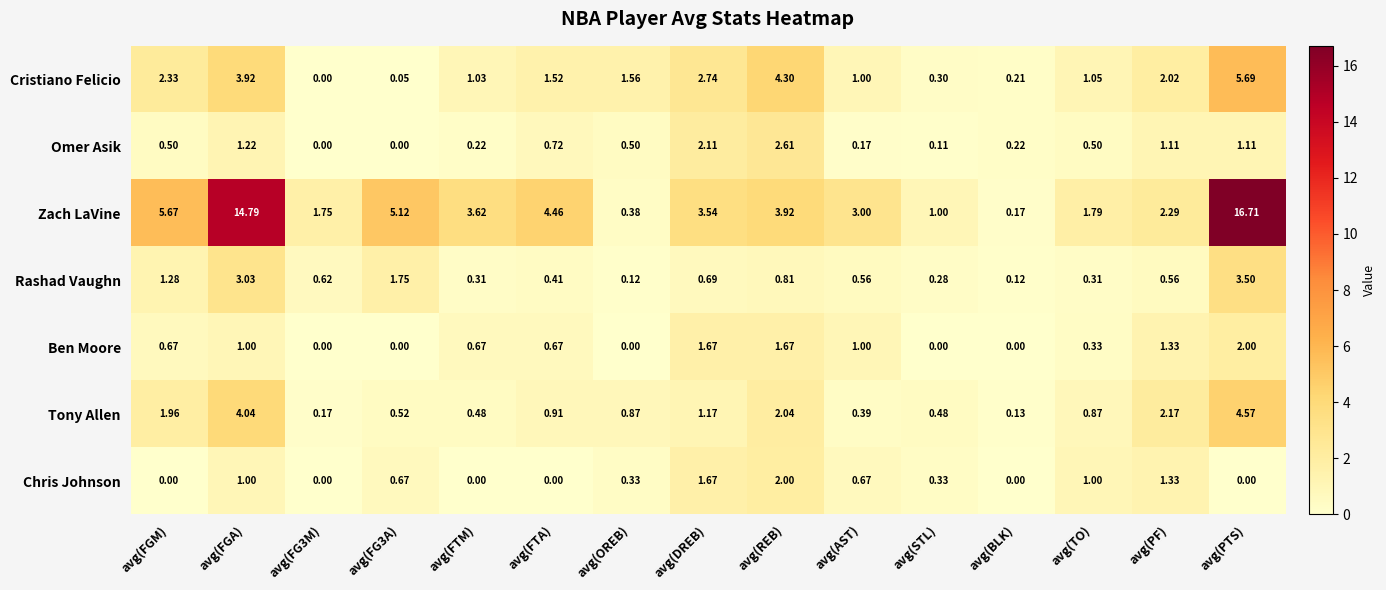

At avg(STL), list the series in order from largest to smallest.

Zach LaVine, Tony Allen, Chris Johnson, Cristiano Felicio, Rashad Vaughn, Omer Asik, Ben Moore